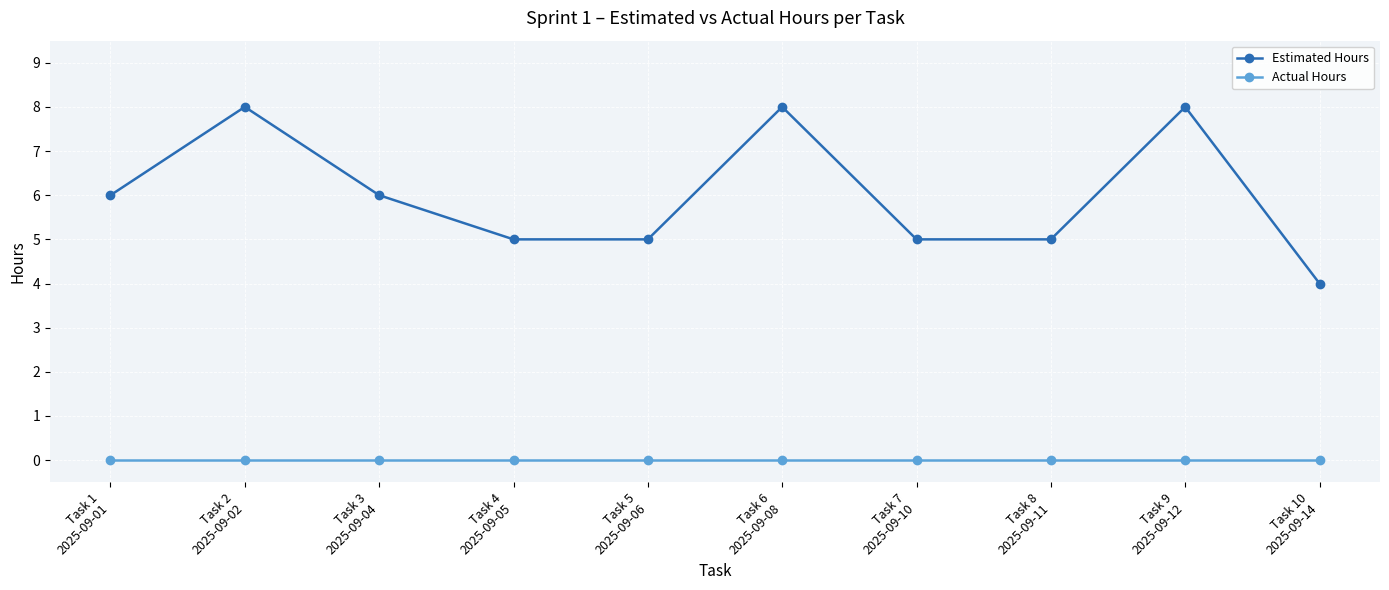

List the series in order of their overall mean, lowest first.

Actual Hours, Estimated Hours